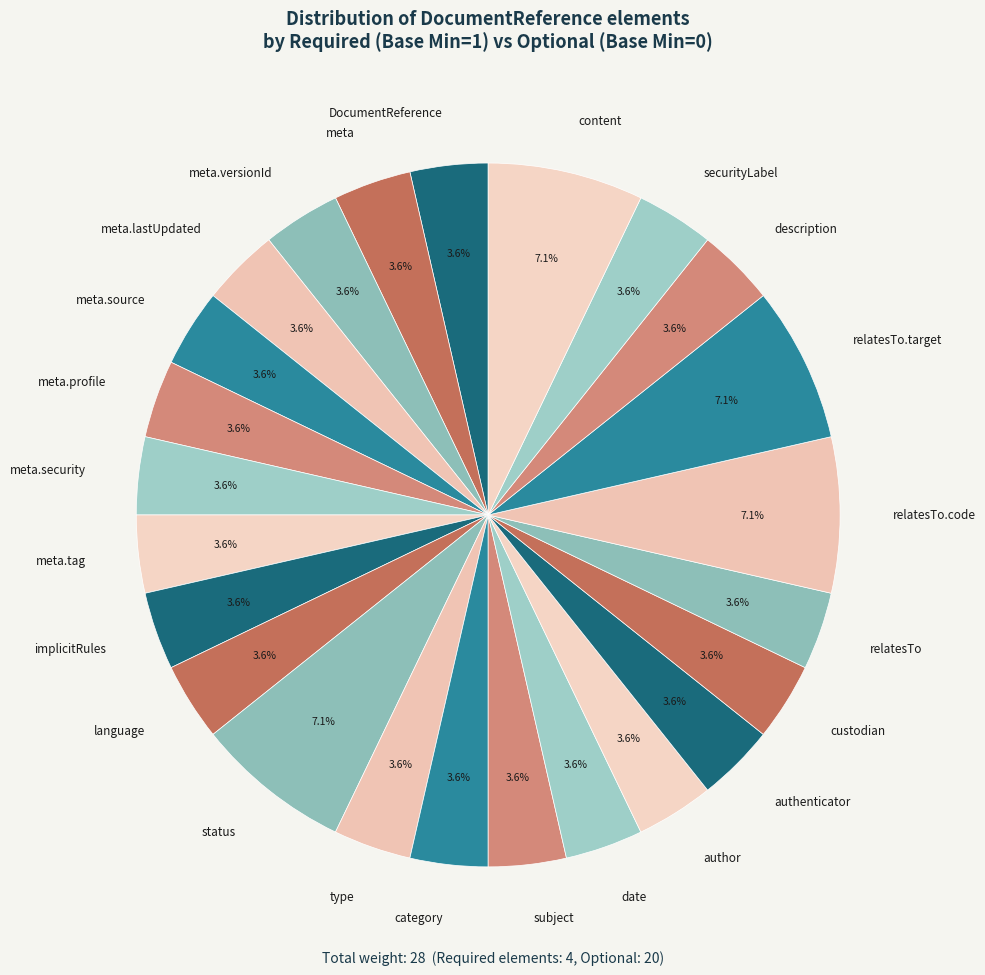

What is the ratio of the value at meta.security to the value at subject?

1.0